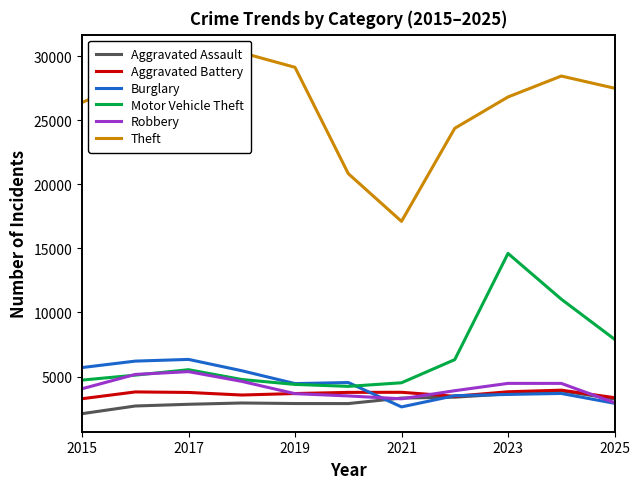

The value of Aggravated Assault at 2015 is 803. True or false?

False